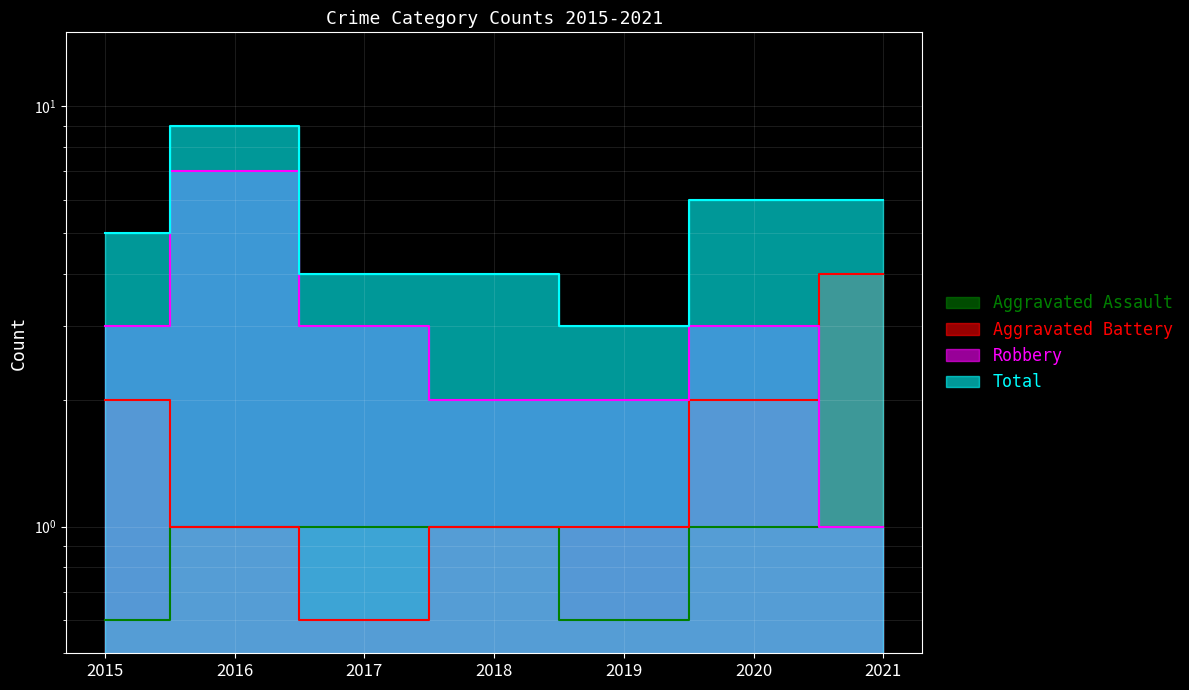

True or false: Aggravated Assault and Total cross at least once.

False